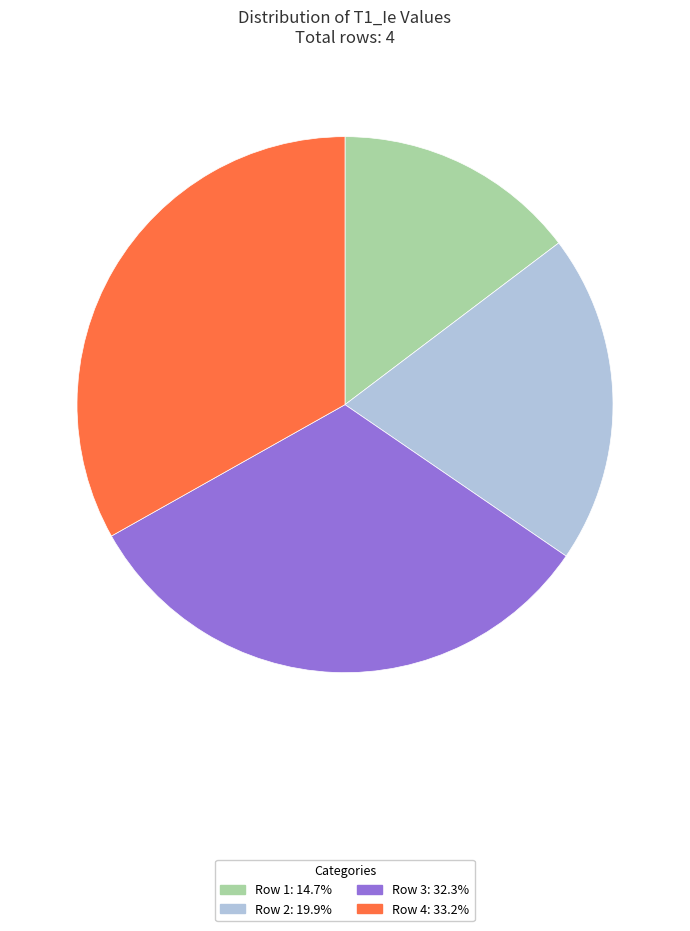

Is Row 1 the majority of the pie?

No